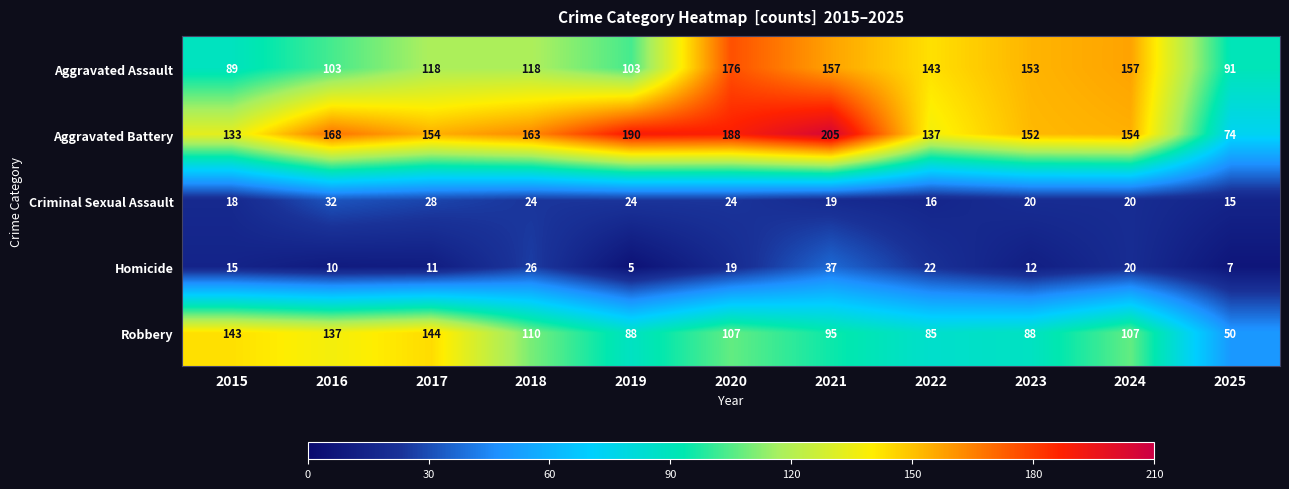

What is the difference between the highest and lowest values at 2021?

186